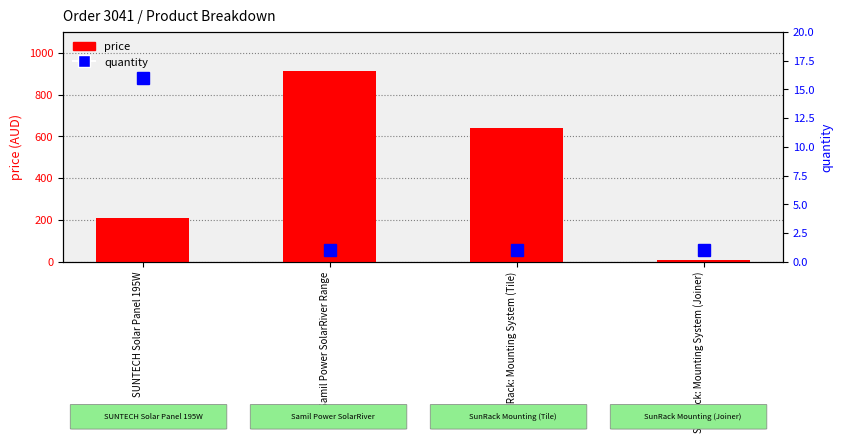

What is the lowest value of the quantity series?

1.0